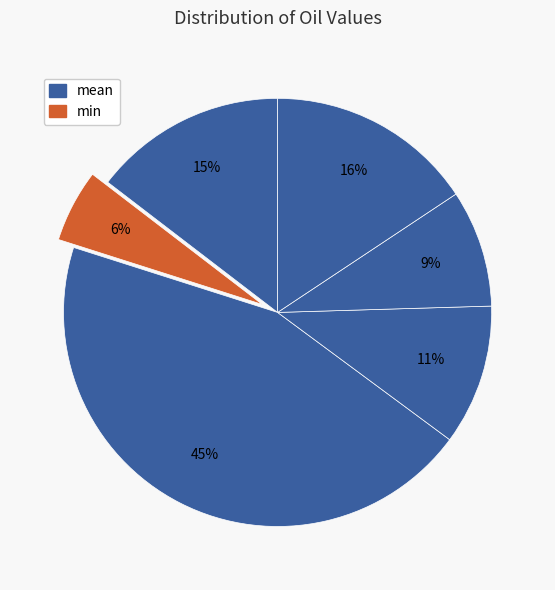

Is there a majority slice in this chart?

No